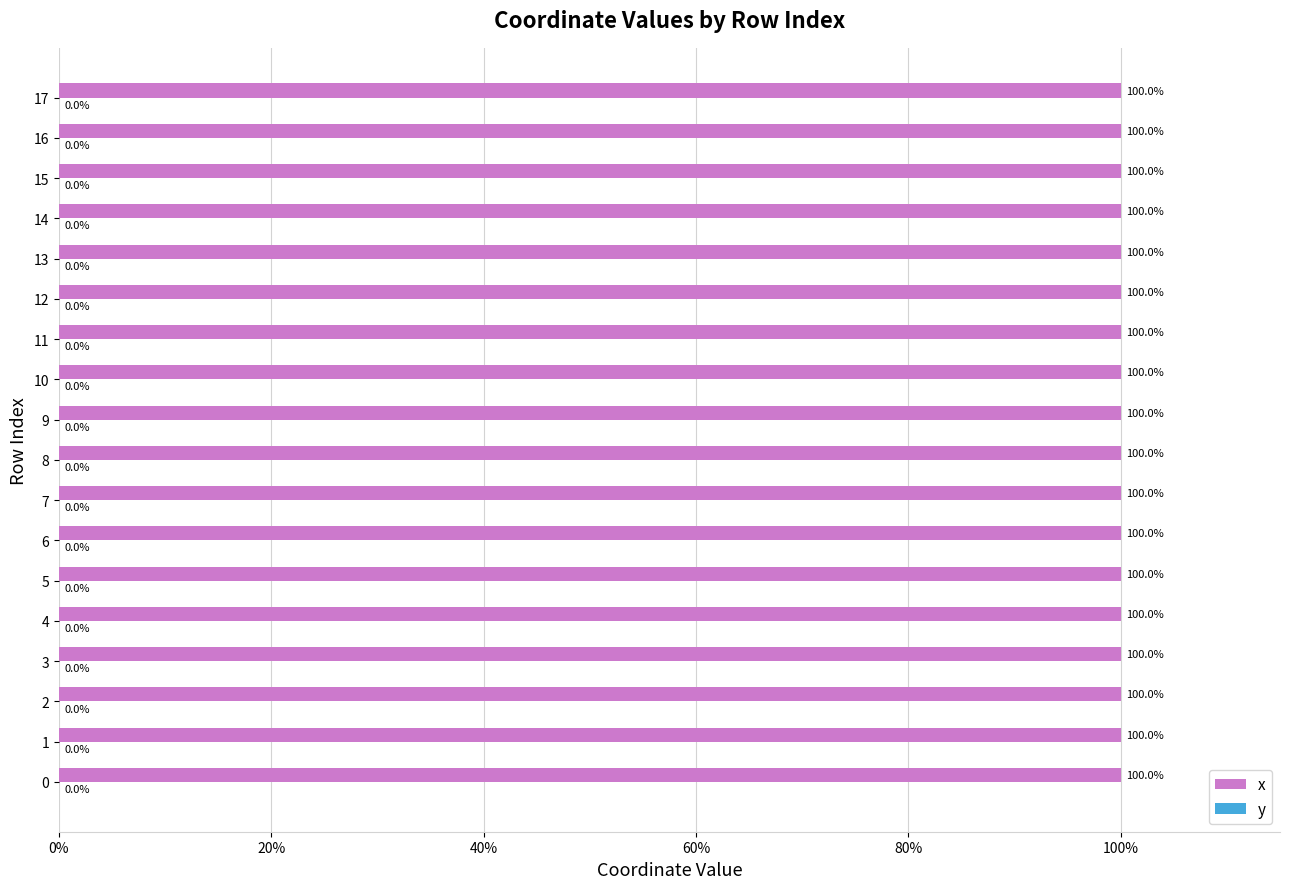

What is the greatest value displayed?

1.0